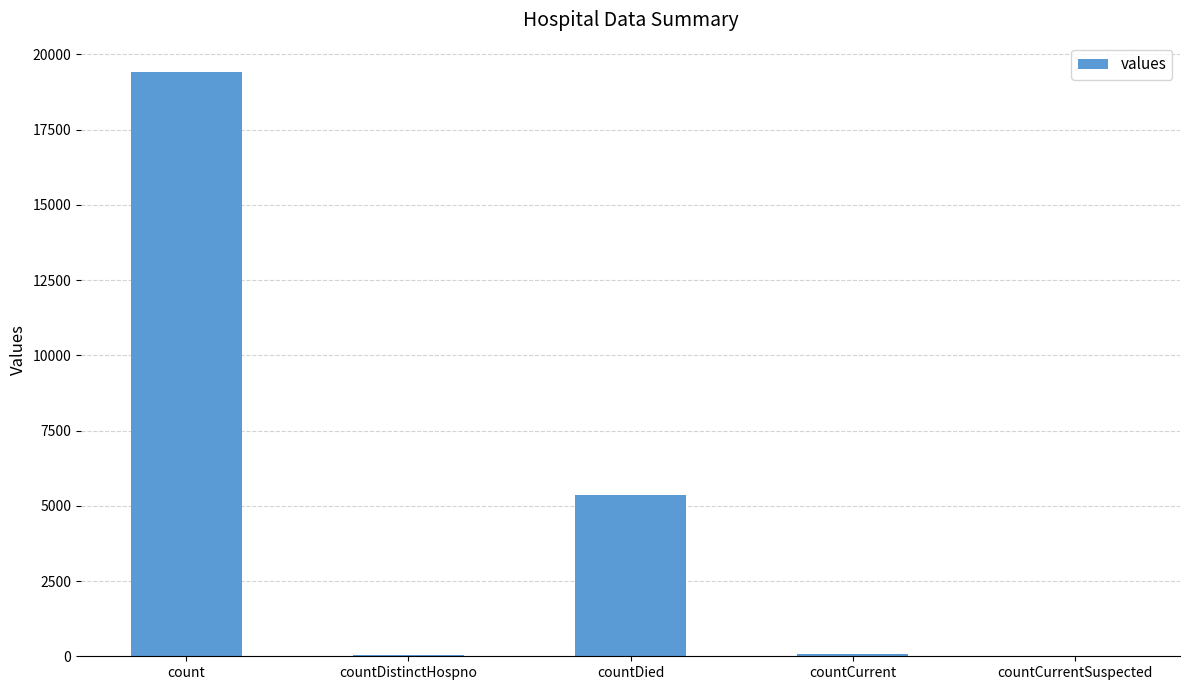

What value does the data have at countCurrent, to the nearest 10?

60